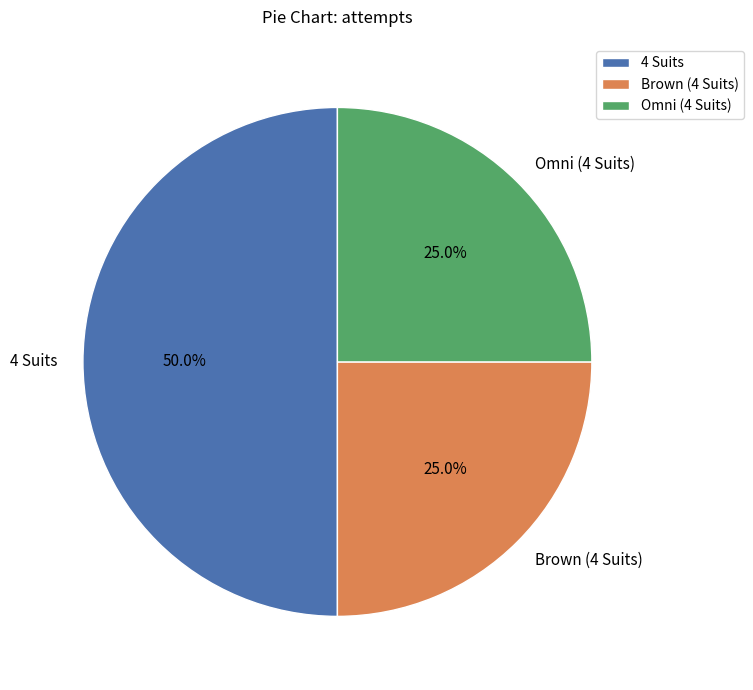

Approximately how many times larger is the value at 4 Suits compared to Omni (4 Suits)?

2.0